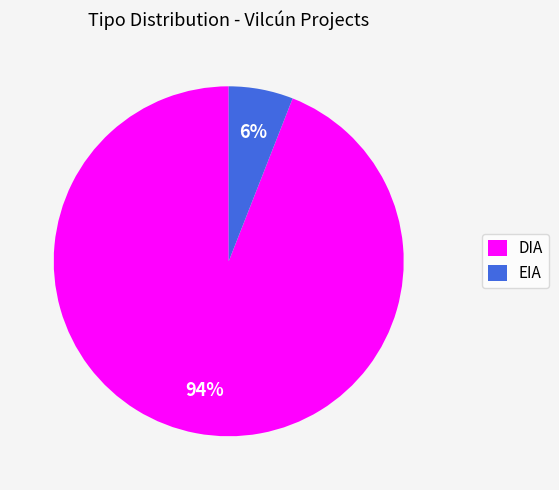

Which has a higher value, EIA or DIA?

DIA